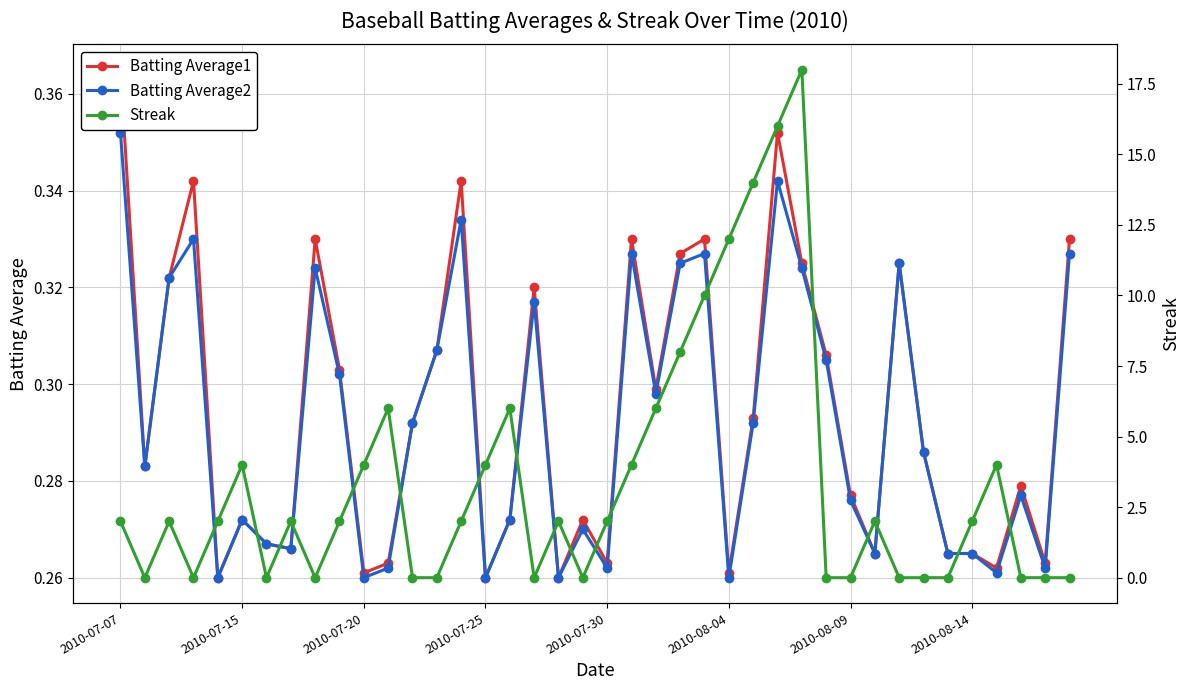

Count the Batting Average2 values in the range 0 to 1.

40